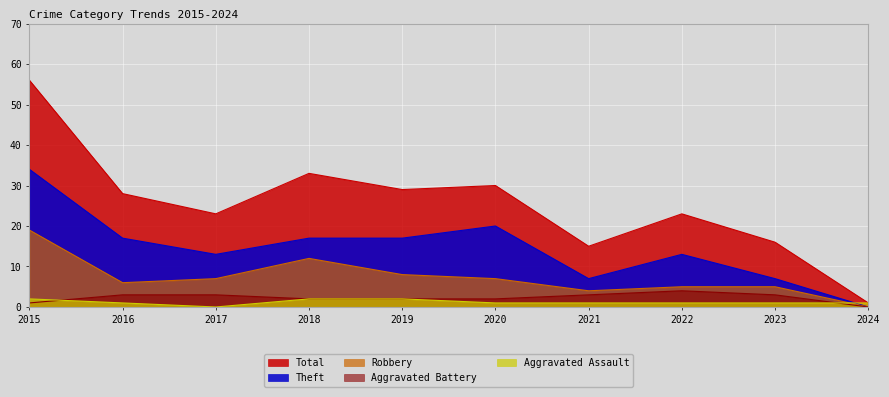

What is the difference between the highest and lowest values at 2024?

1